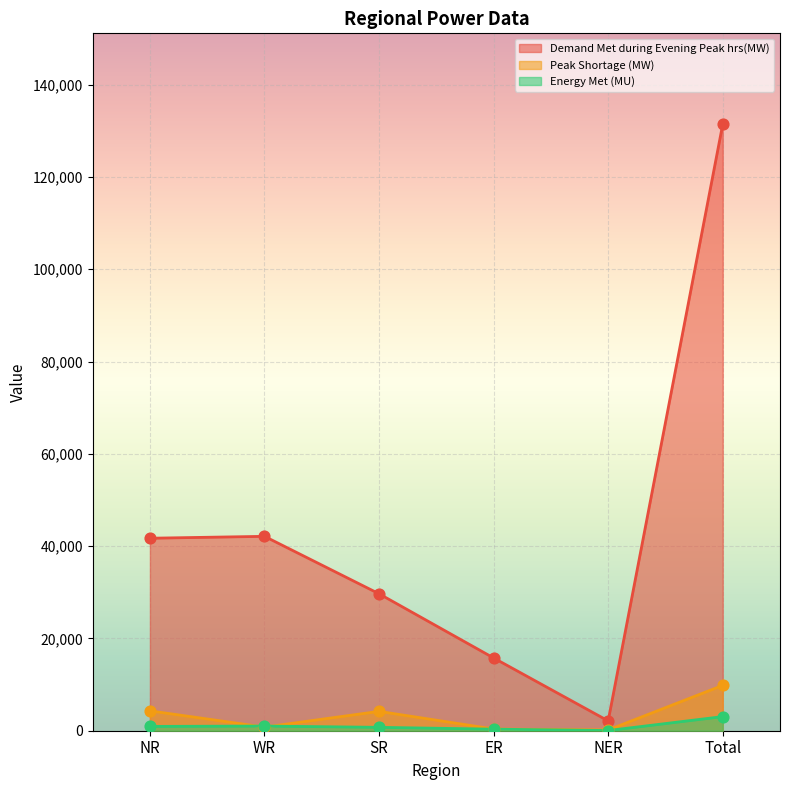

Which series reaches the minimum Y coordinate?

Energy Met (MU)